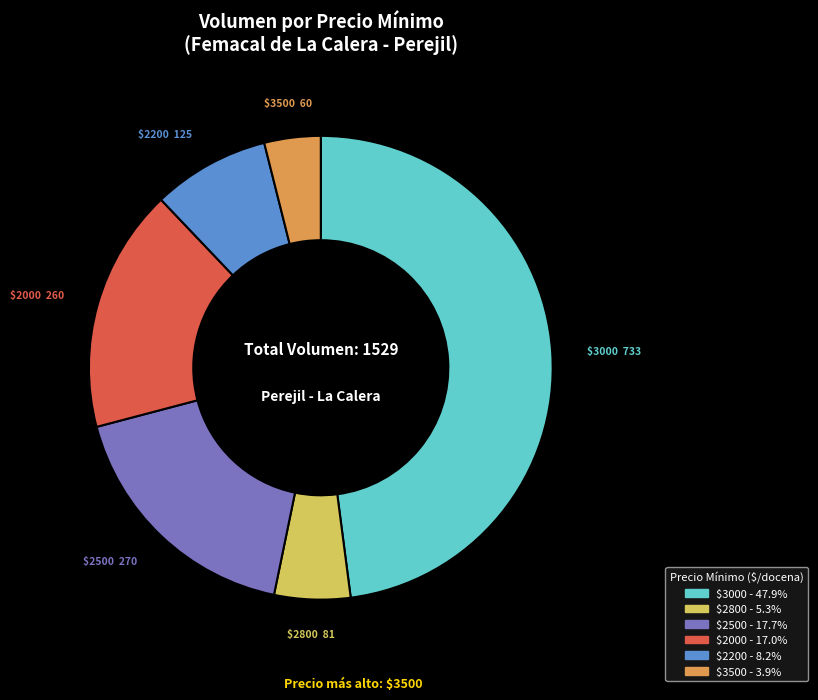

Does any single category account for the majority?

No